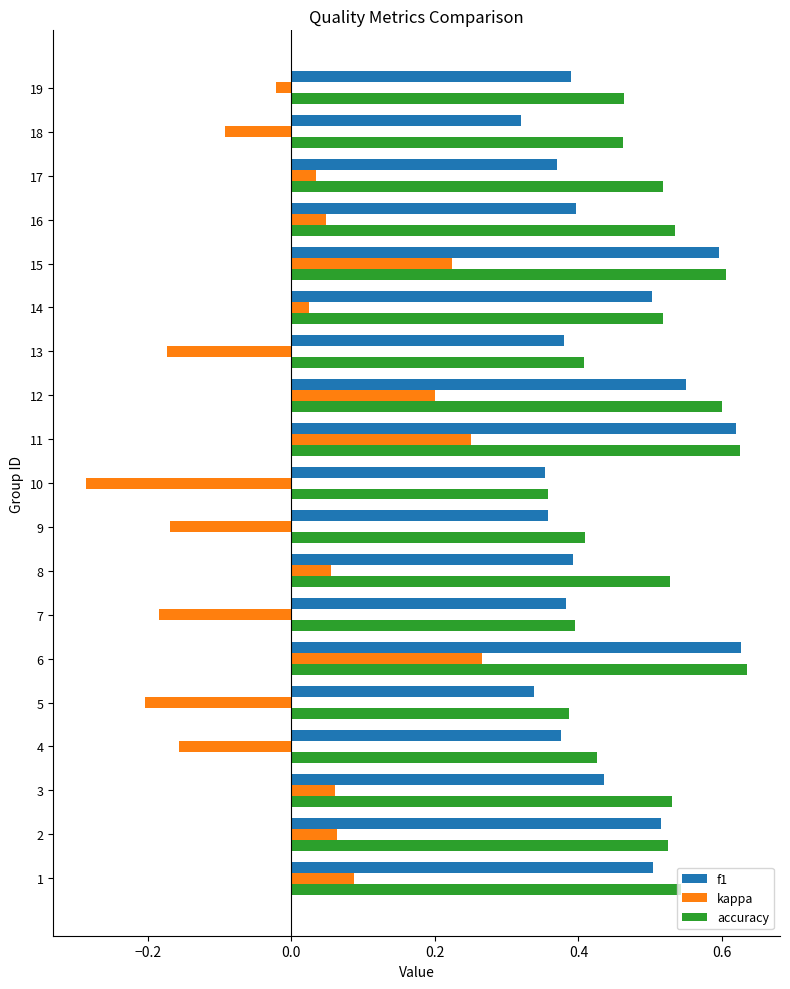

Which series changed the most between 3 and 13?

kappa